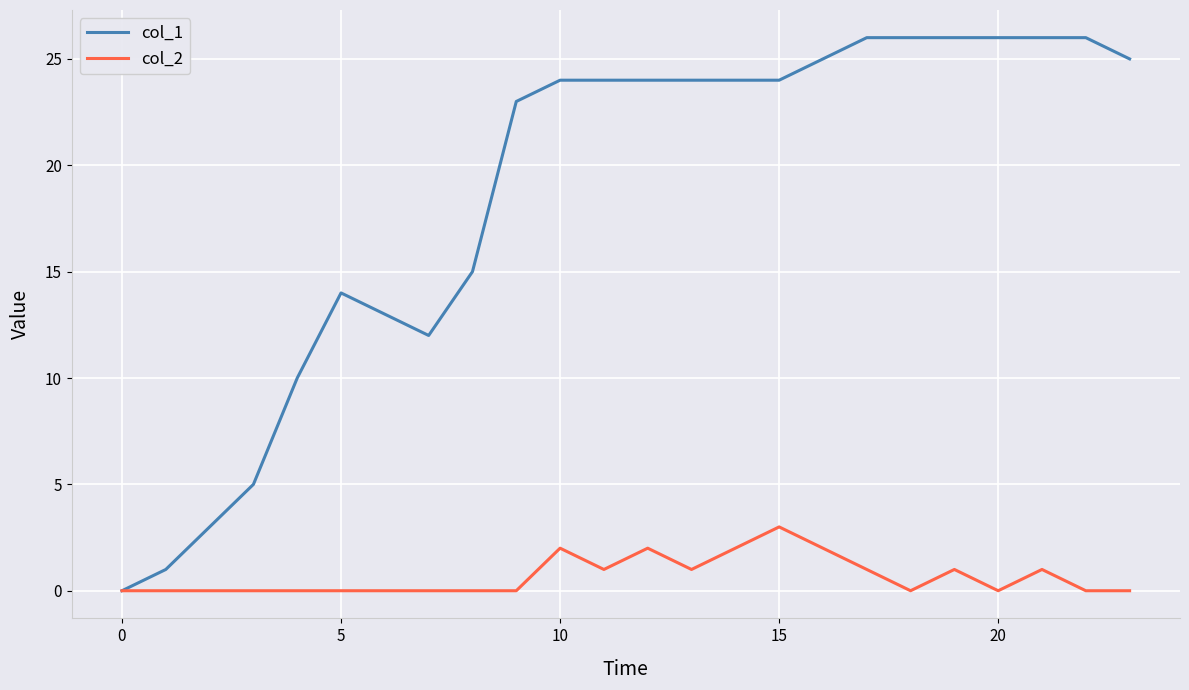

Which series has the largest total across all categories?

col_1